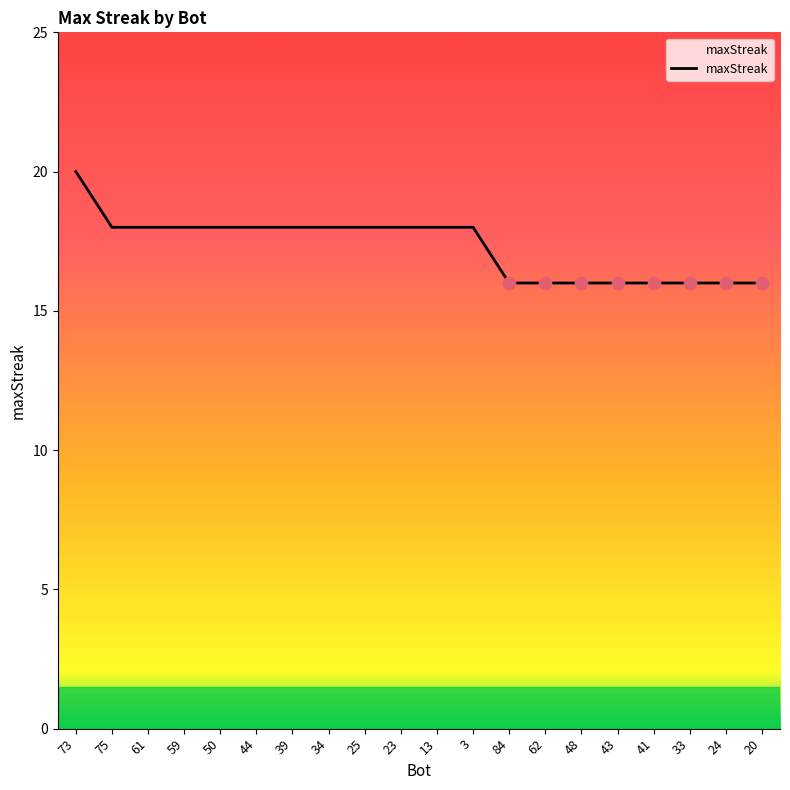

Approximately how many times larger is the value at 59 compared to 73?

0.9